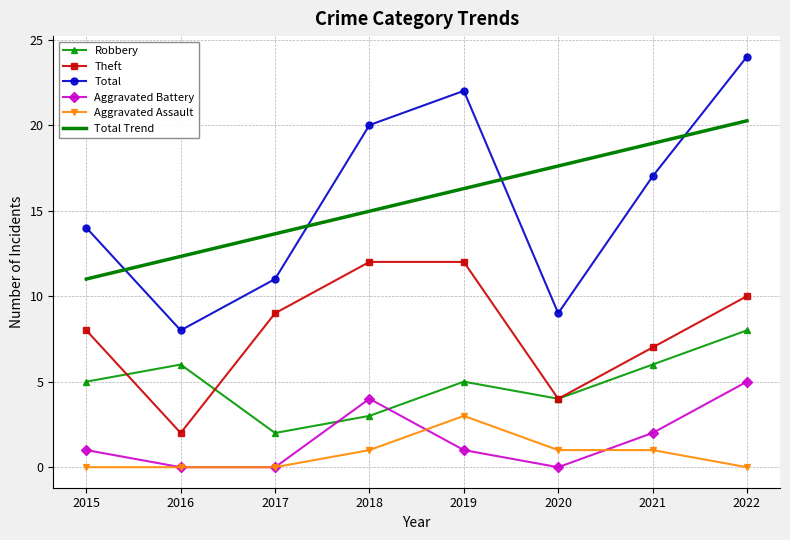

True or false: Total Trend and Robbery intersect in this chart.

False